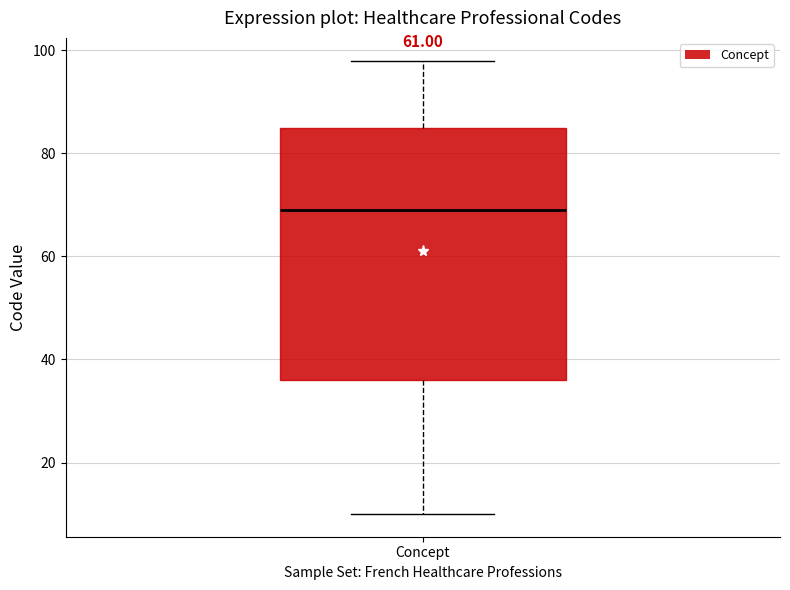

Transcribe this box plot: give where the median line is, the range the box spans, and where the two whiskers end, as read against the y-axis. The values are not printed on the chart, so give them approximately, as read against the axis.

median 70, box 36 to 86, whiskers 10 to 98